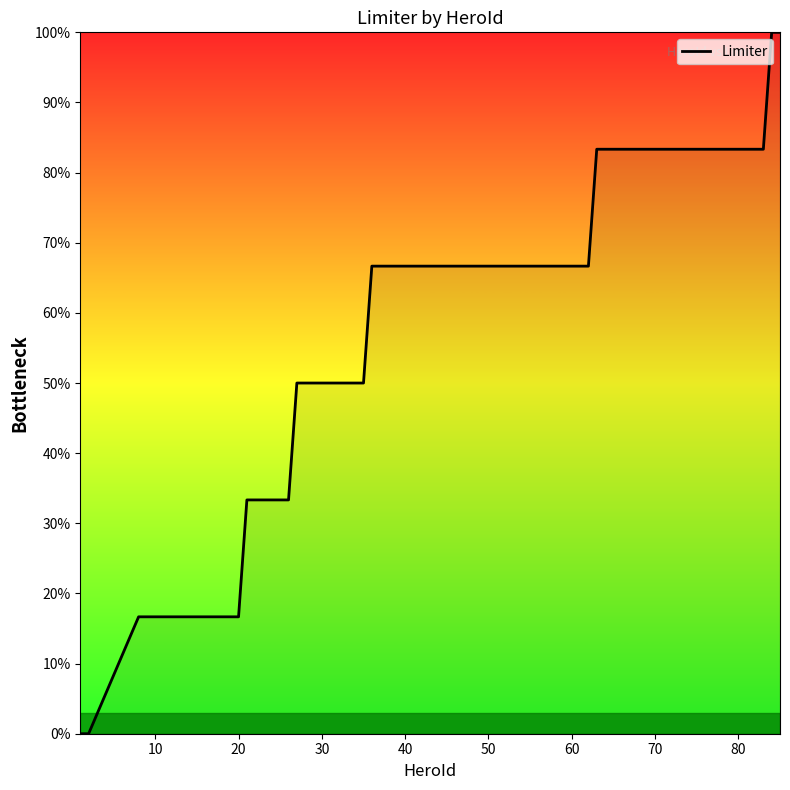

What is the difference between the maximum and minimum values?

1.0